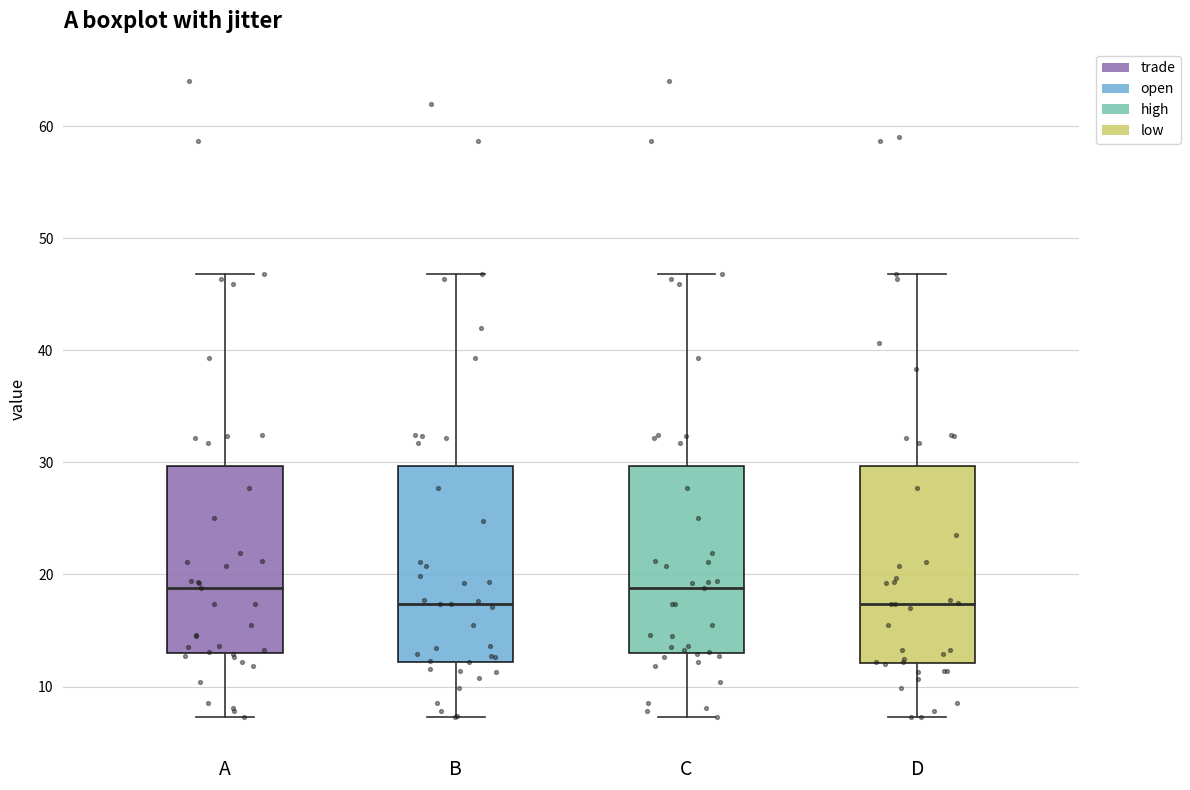

Reading left to right, transcribe this box plot: for each box, give where its median line is, the range the box spans, and where its two whiskers end, as read against the y-axis. The values are not printed on the chart, so give them approximately, as read against the axis.

A: median 19, box 13 to 30, whiskers 7 to 47
B: median 17, box 12 to 30, whiskers 7 to 47
C: median 19, box 13 to 30, whiskers 7 to 47
D: median 17, box 12 to 30, whiskers 7 to 47